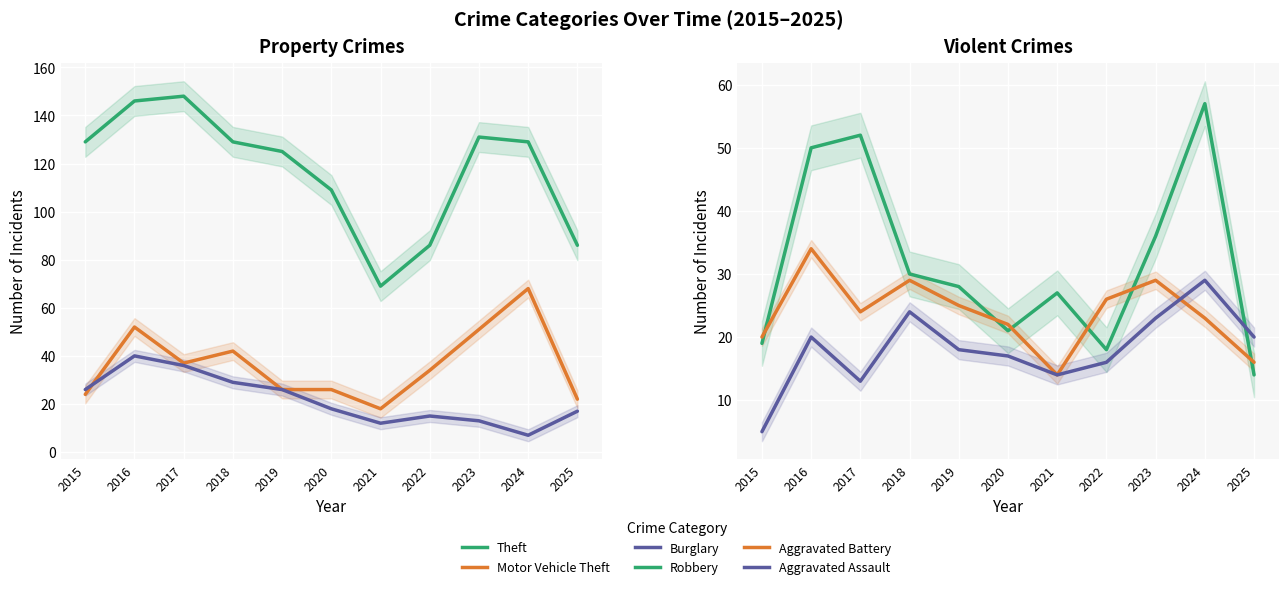

Rank the series at 2015 from highest to lowest value.

Theft, Burglary, Motor Vehicle Theft, Aggravated Battery, Robbery, Aggravated Assault